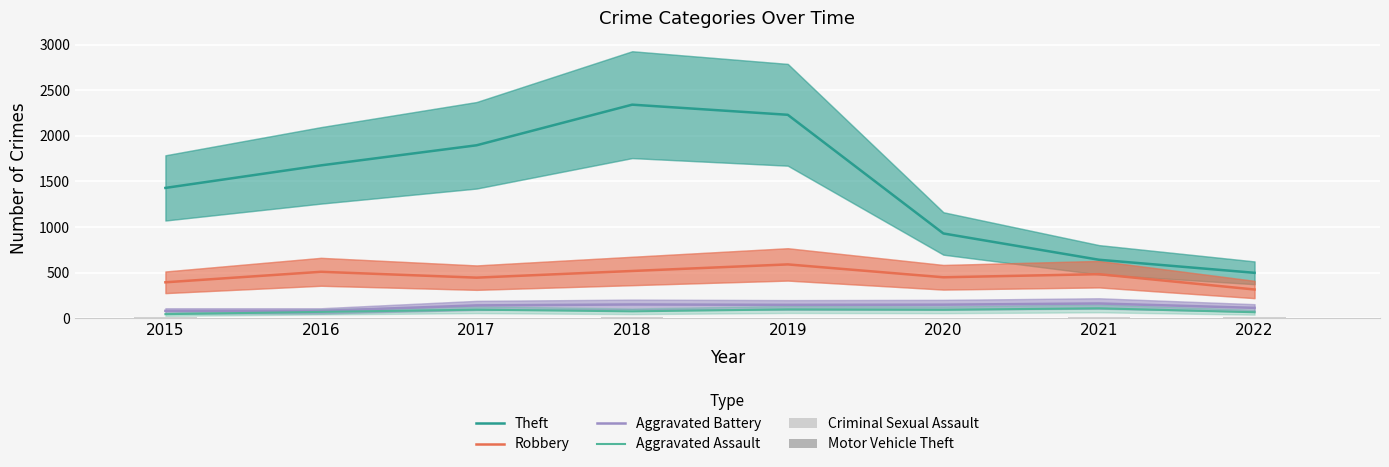

What is the value of the Aggravated Assault bar at the 4th from the left?

77